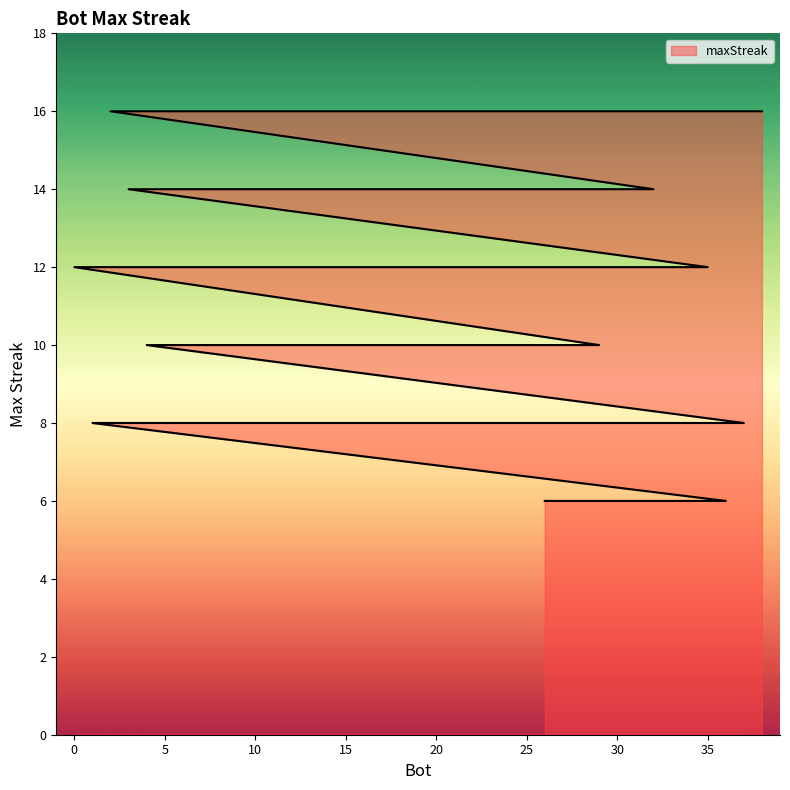

Rank the categories by value from lowest to highest.

36, 26, 37, 34, 33, 31, 30, 28, 23, 19, 16, 14, 8, 1, 29, 17, 13, 11, 9, 7, 6, 4, 35, 25, 24, 0, 32, 22, 12, 5, 3, 38, 27, 21, 20, 18, 15, 10, 2